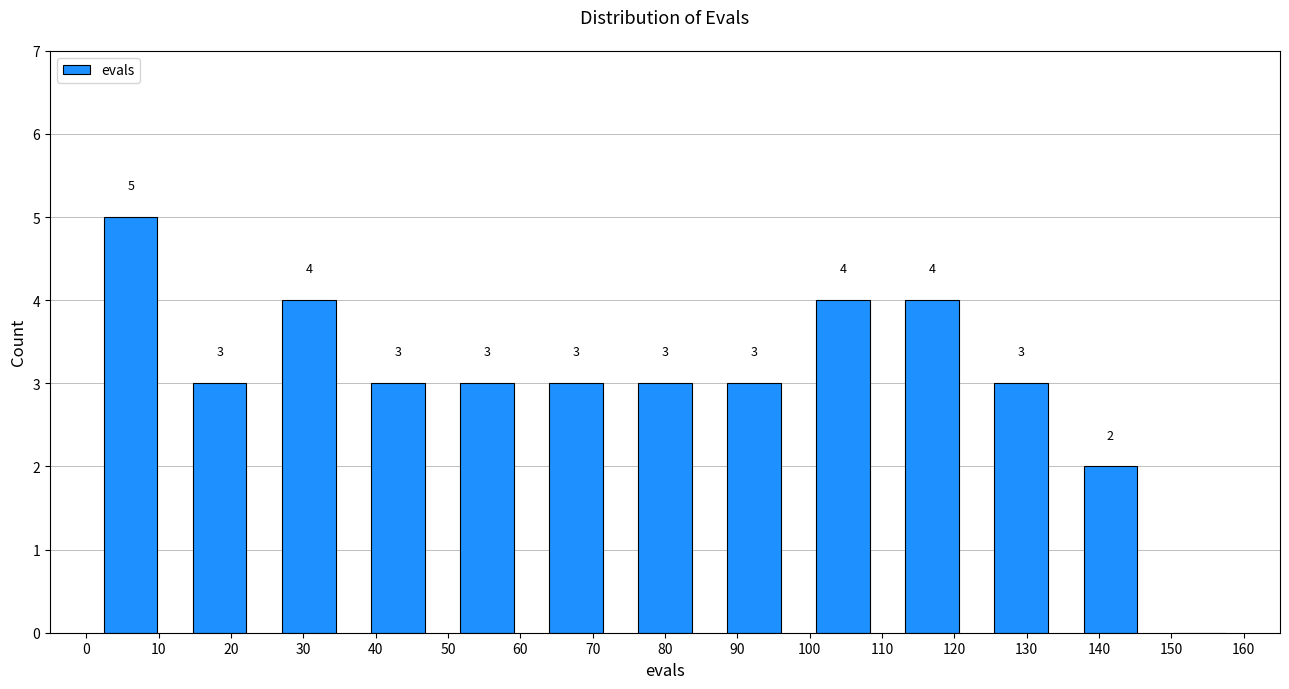

Over which range of the x-axis is the bar tallest?

0 to 12